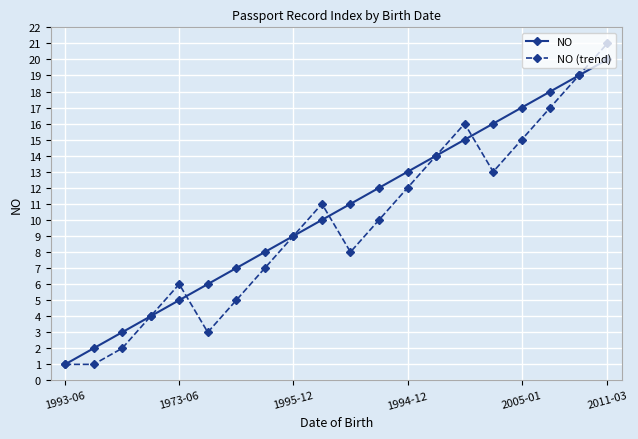

How many data points in NO (trend) are less than 10?

10